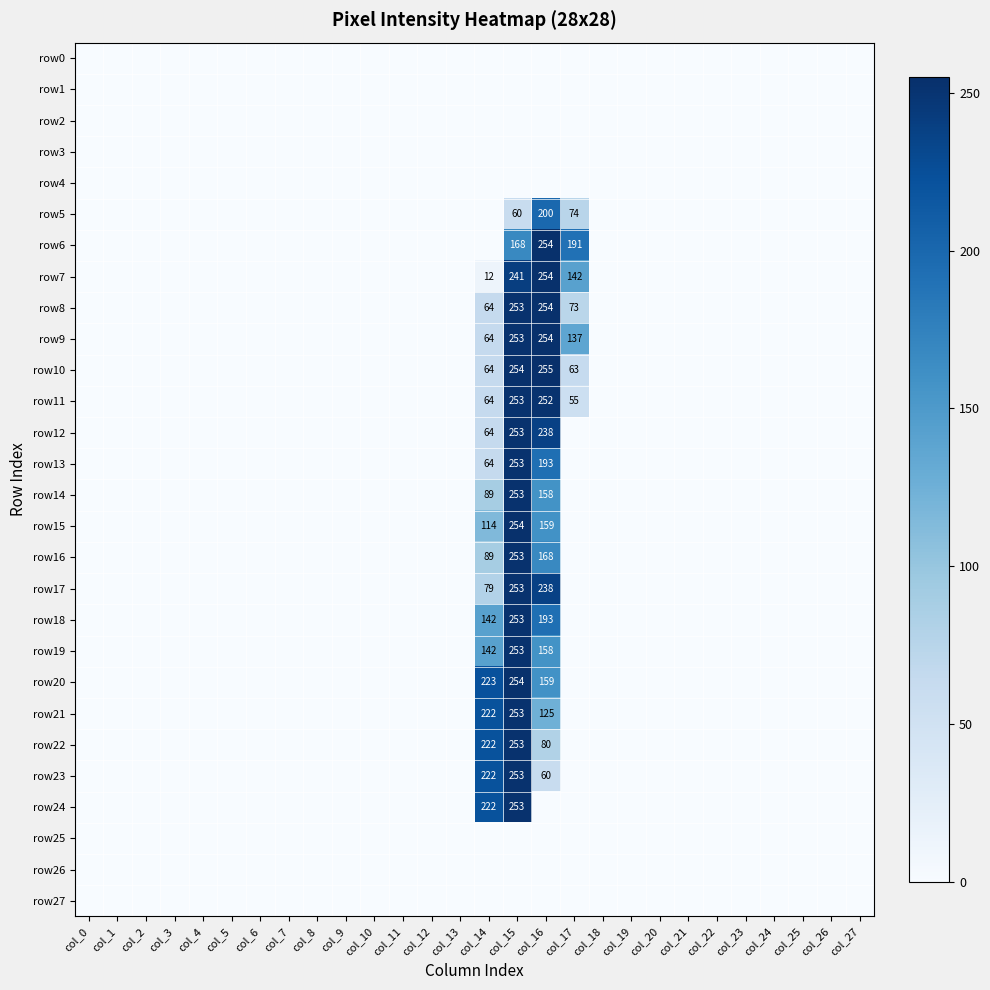

The row10 series shows 64 at col_14. True or false?

True